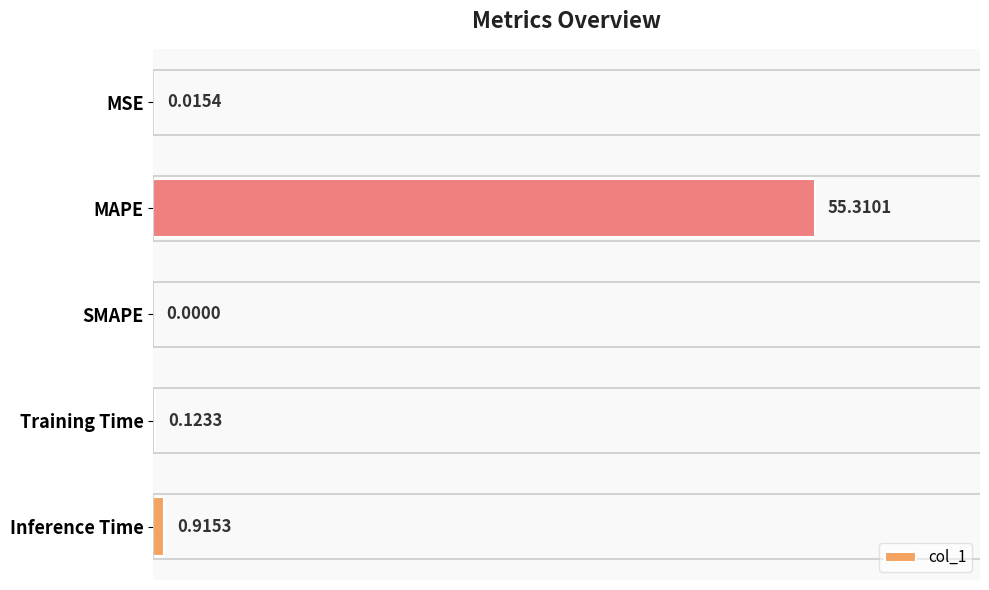

Which category has the highest value across all series?

MAPE